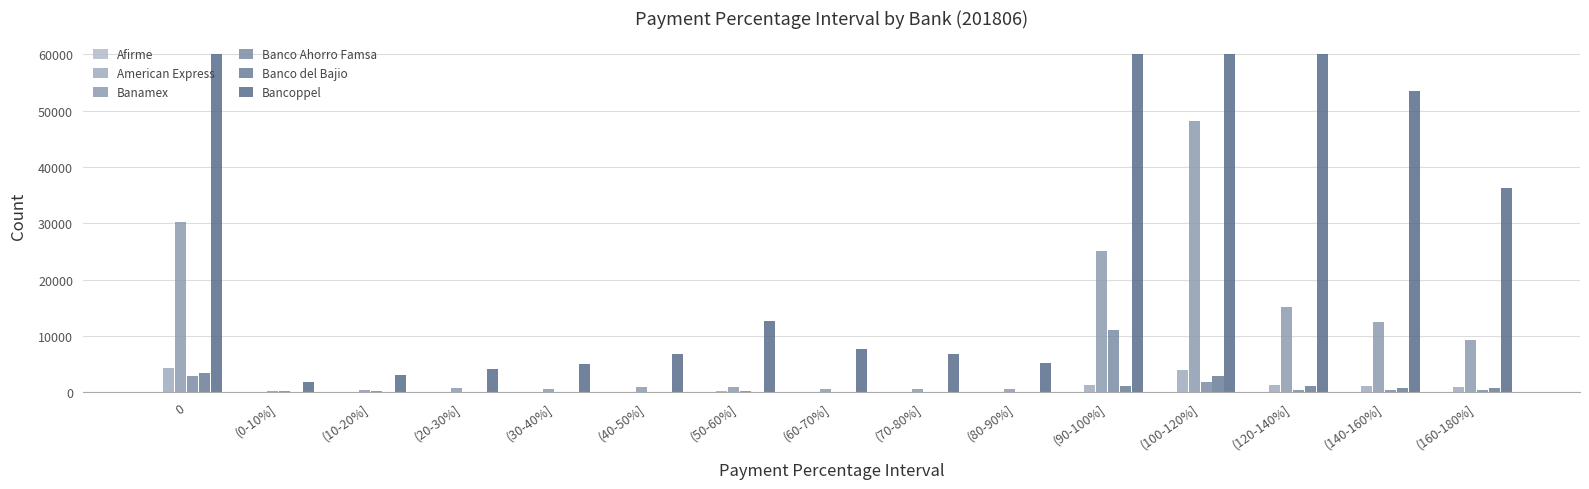

How many categories are shown in the chart?

15